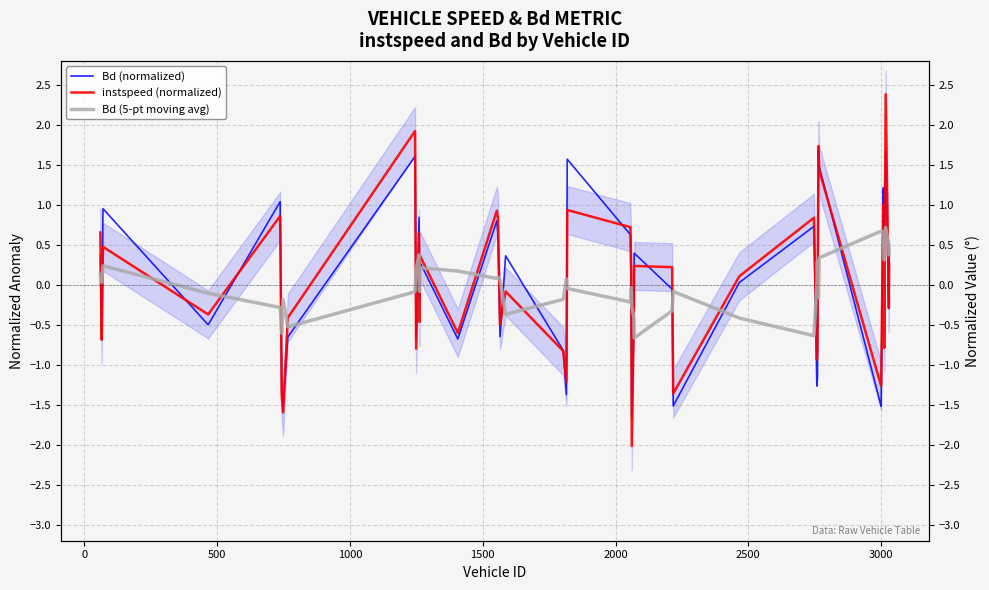

How many negative values does the Bd (normalized) series have?

20